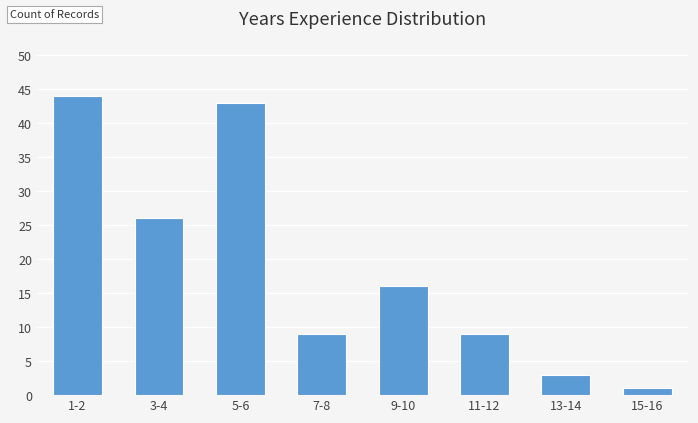

Reading right to left, list all the values displayed in this chart.

1	3	9	16	9	43	26	44